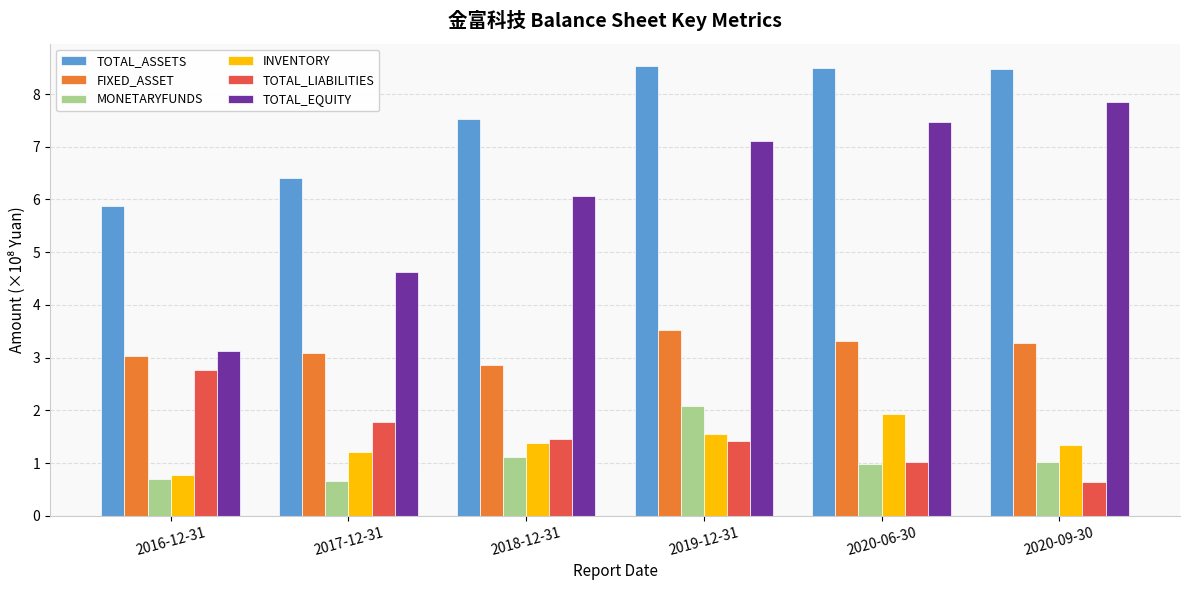

Between 2018-12-31 and 2020-09-30, which series saw the biggest shift?

TOTAL_EQUITY